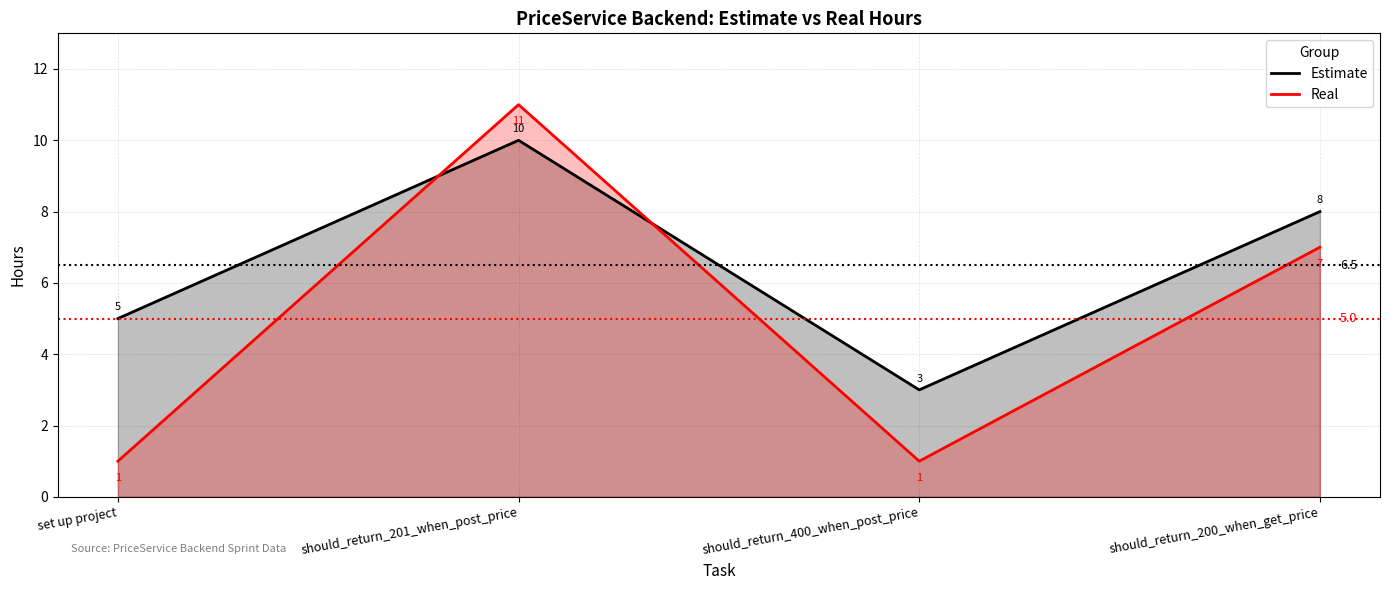

The value of Real at should_return_200_when_get_price is 7. True or false?

True